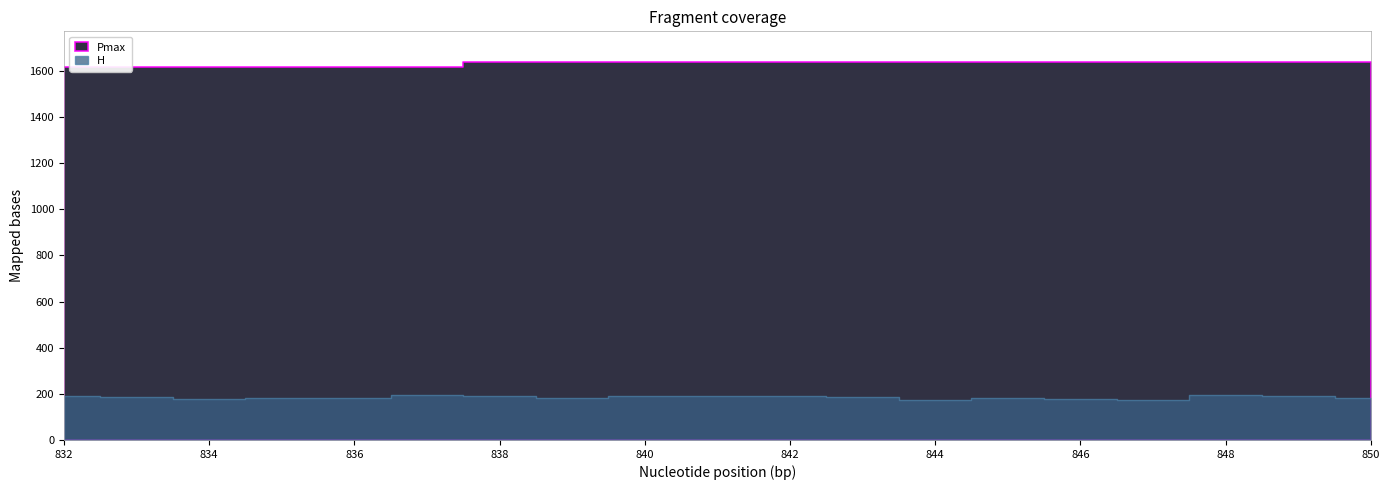

Reading right to left, list all the values displayed in this chart.

H: 181.0	191.0	194.0	173.1	179.6	182.5	174.7	188.4	190.1	190.7	191.2	183.4	192.3	195.3	182.7	182.1	179.0	187.9	189.7
Pmax: 1640.1	1640.1	1640.1	1640.1	1640.1	1640.1	1640.1	1640.1	1640.1	1640.1	1640.1	1640.1	1640.1	1617.9	1617.9	1617.9	1617.9	1617.9	1617.9